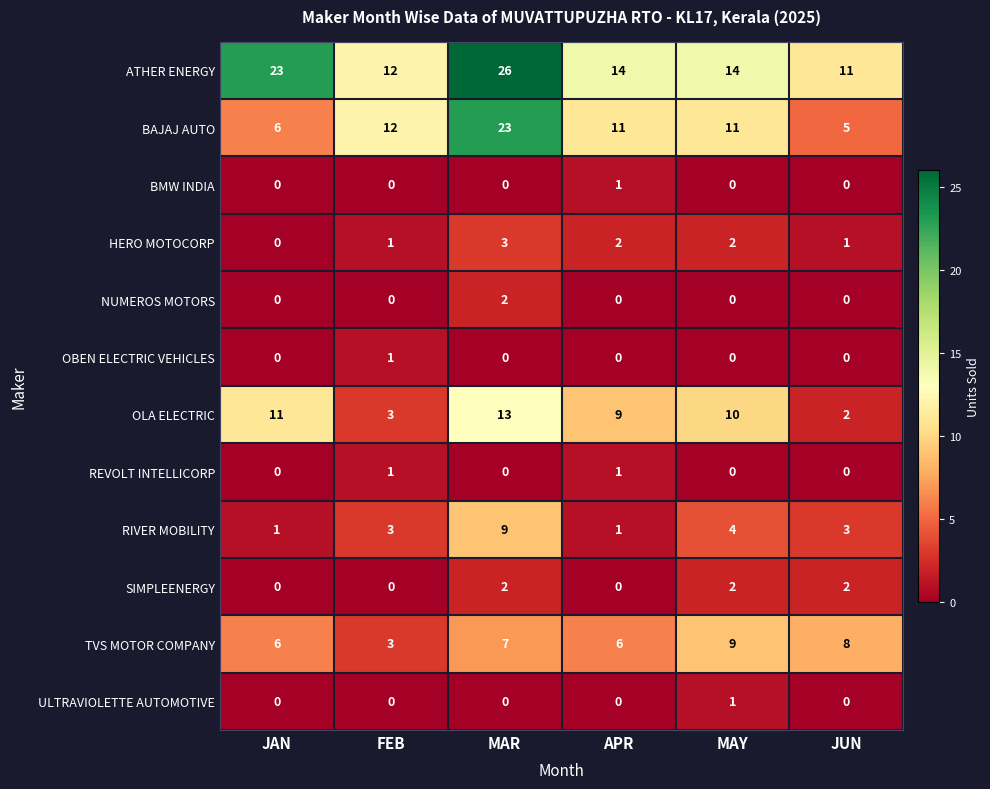

The value of BAJAJ AUTO at FEB is 12. True or false?

True